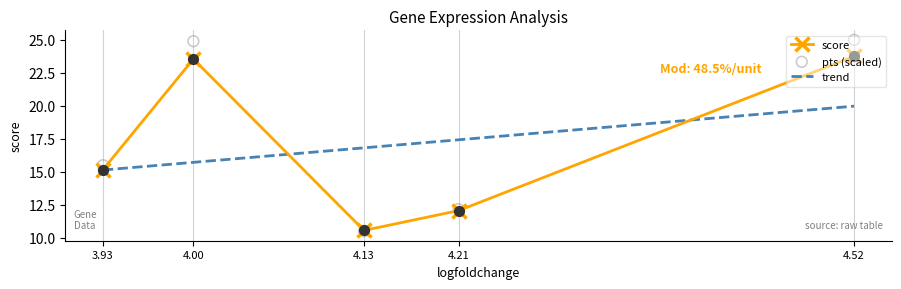

What is the lowest value of the score series?

10.5